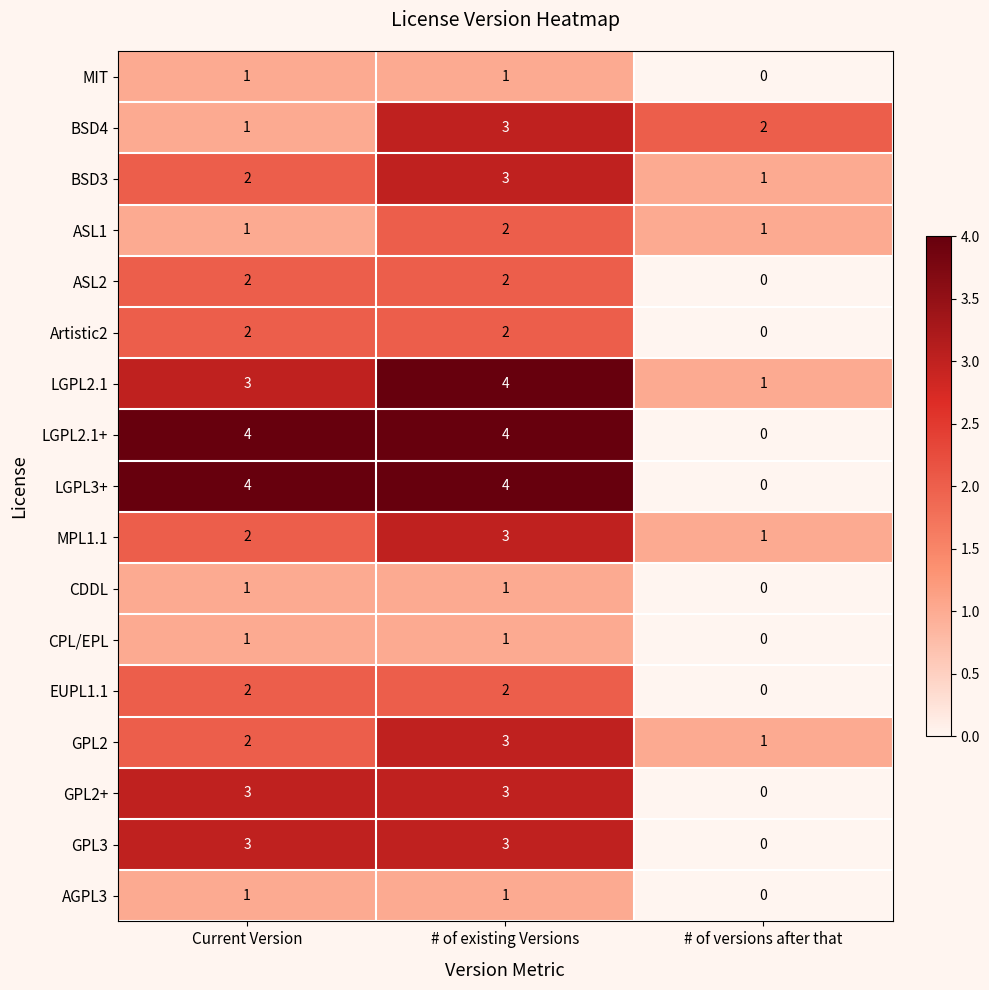

What is the greatest value displayed?

4